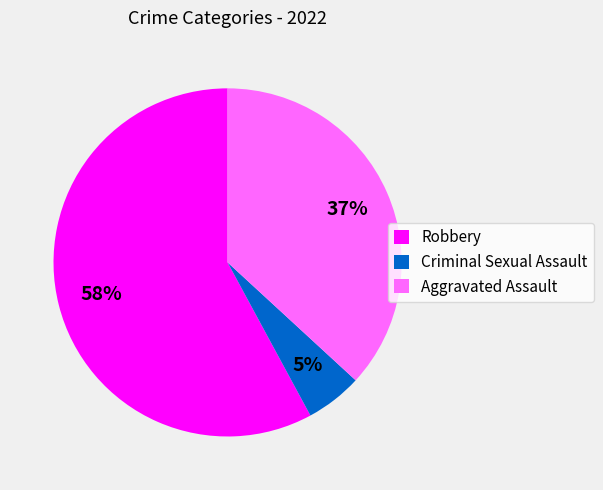

Which slice is the smallest?

Criminal Sexual Assault